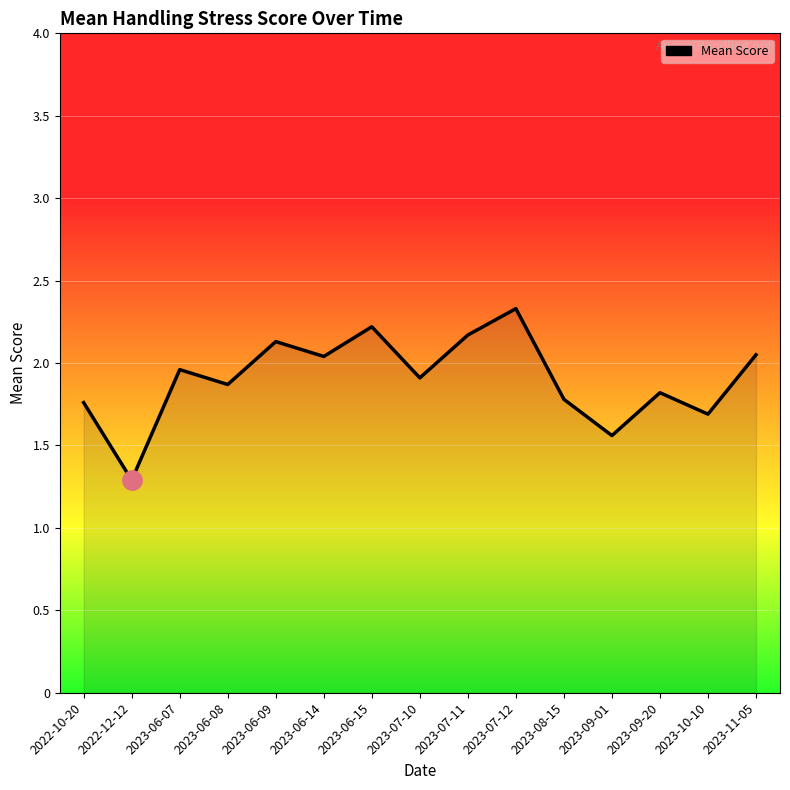

What is the difference between the maximum and minimum values?

1.0